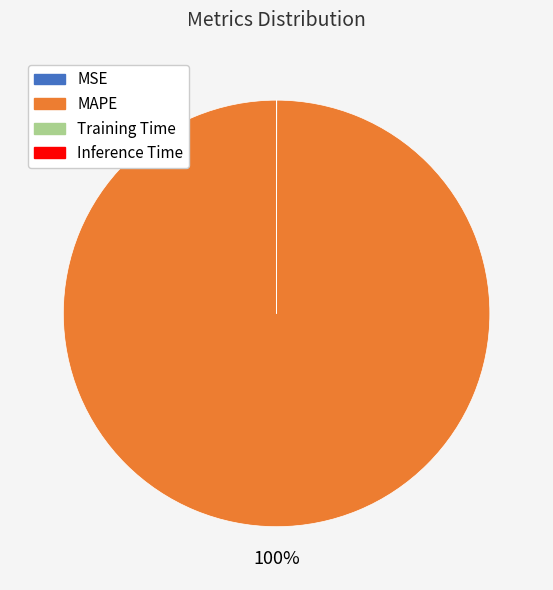

The MAPE slice represents 100% of the pie. True or false?

True